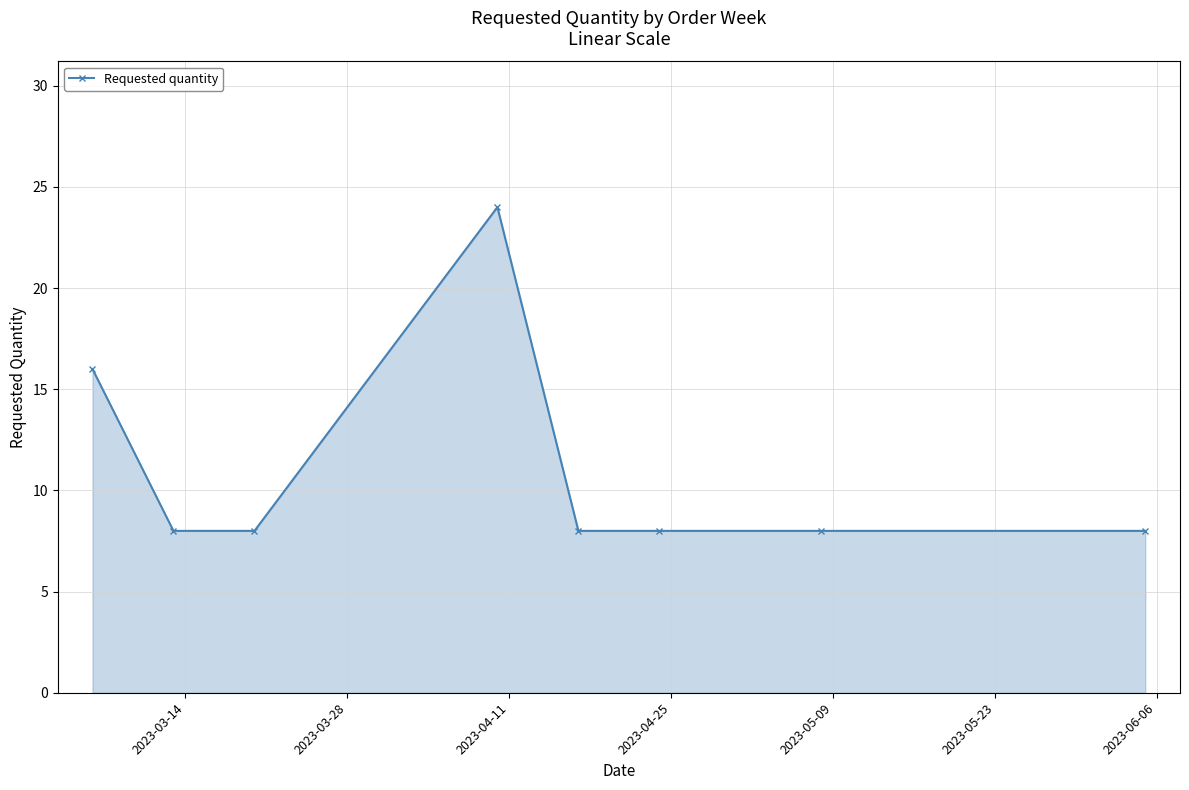

What is the value of the 2nd point from the left?

8